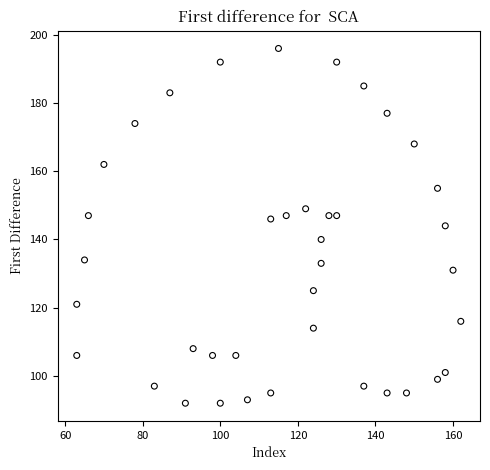

What is the range of Y values (max minus min)?

104